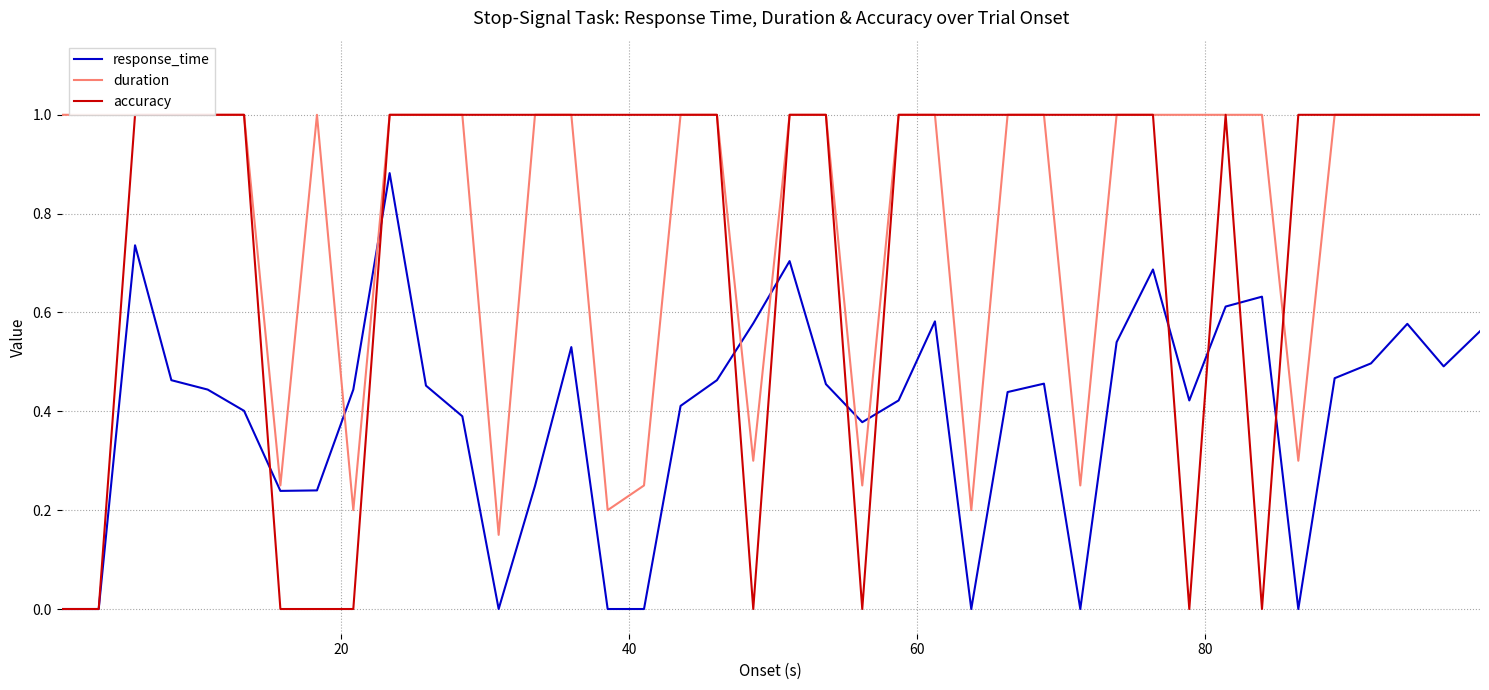

True or false: duration and response_time intersect in this chart.

True